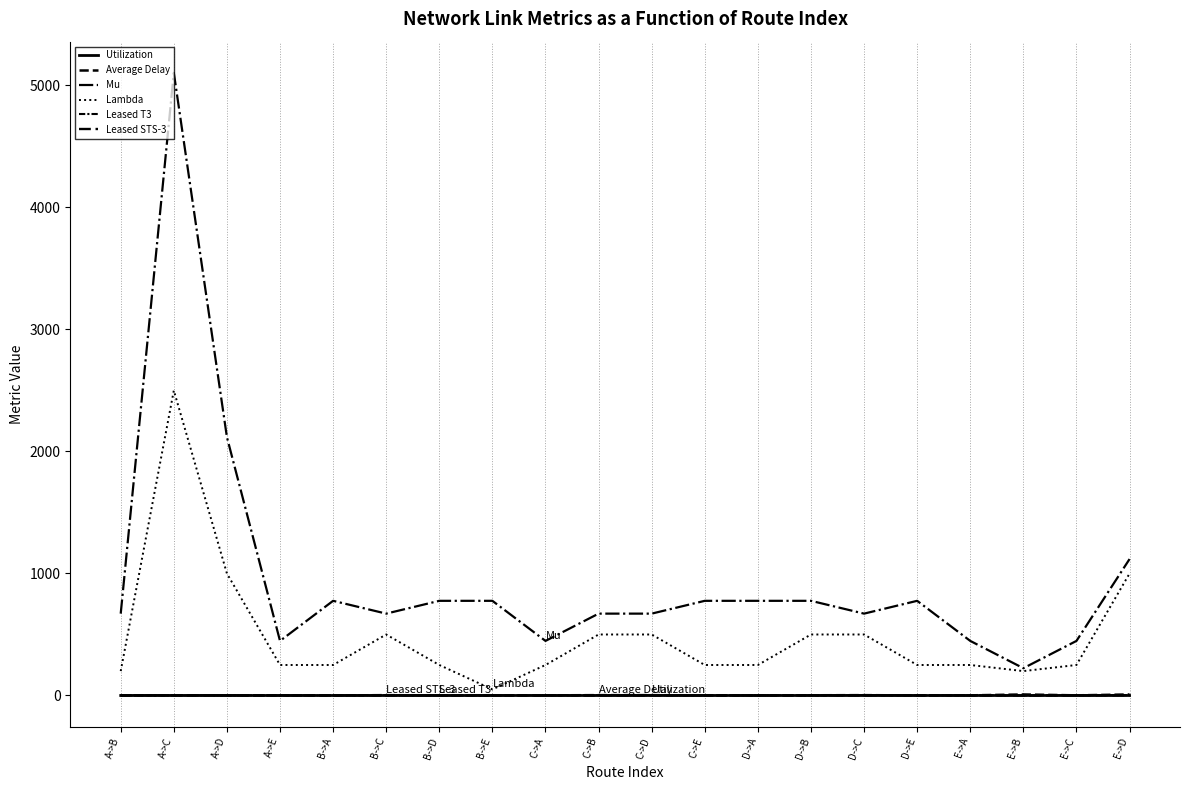

Is this an area chart (filled region under the line)?

No